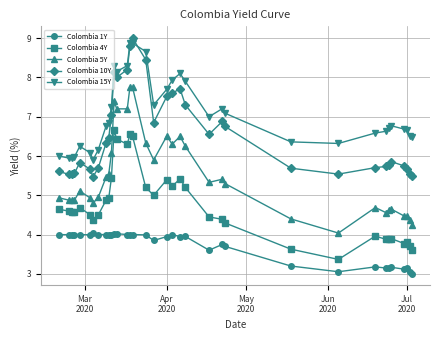

What is the difference between the maximum and minimum values in the Colombia 4Y series?

3.3